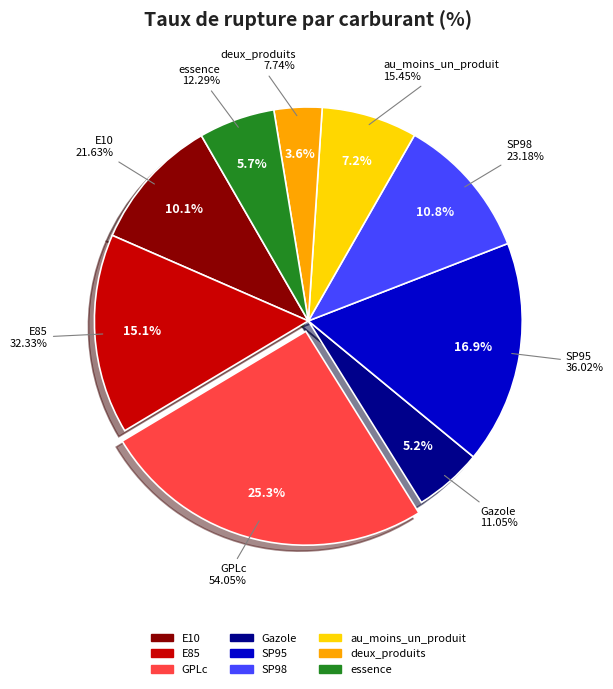

Which category has the smallest portion of the pie?

deux_produits